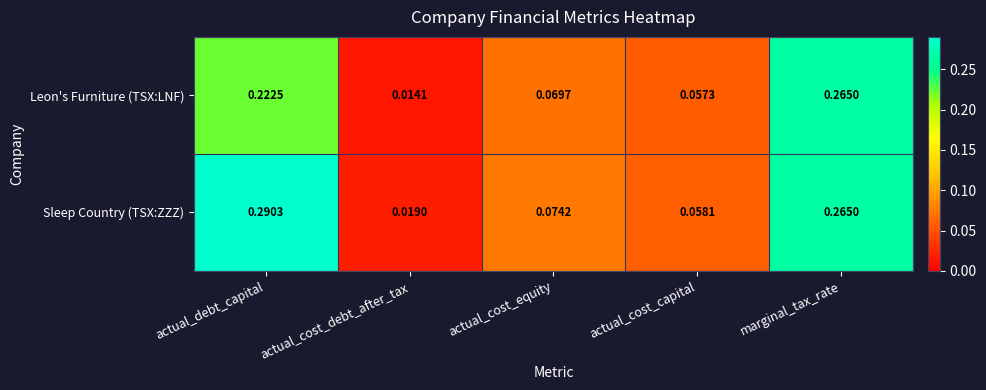

Between actual_debt_capital and actual_cost_equity, which series saw the biggest shift?

Sleep Country (TSX:ZZZ)